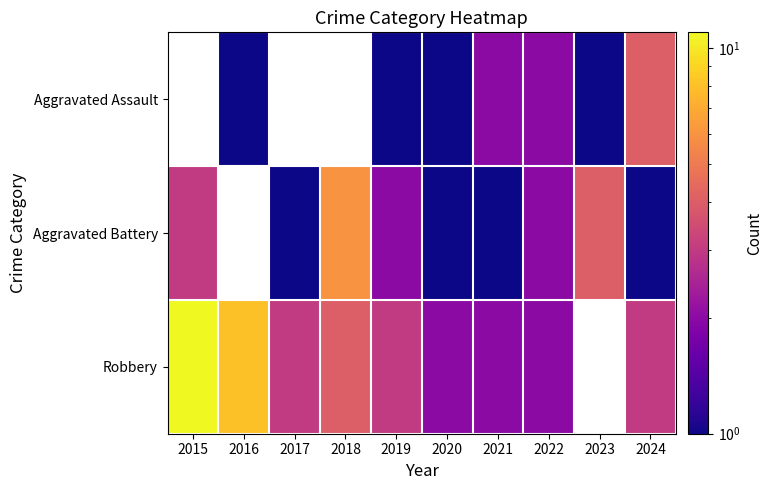

What is the maximum value for Robbery?

11.0